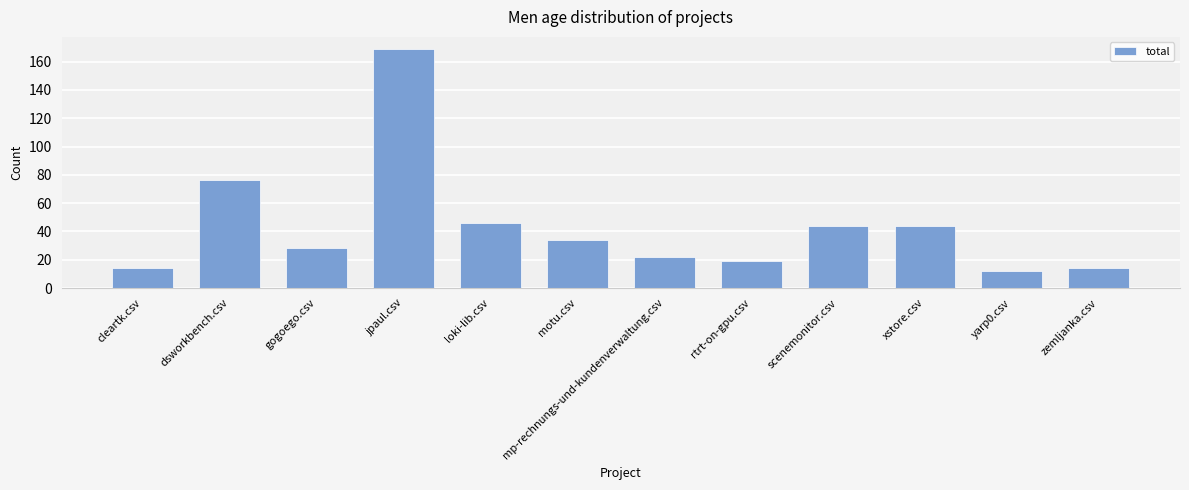

What is the smallest value displayed?

12